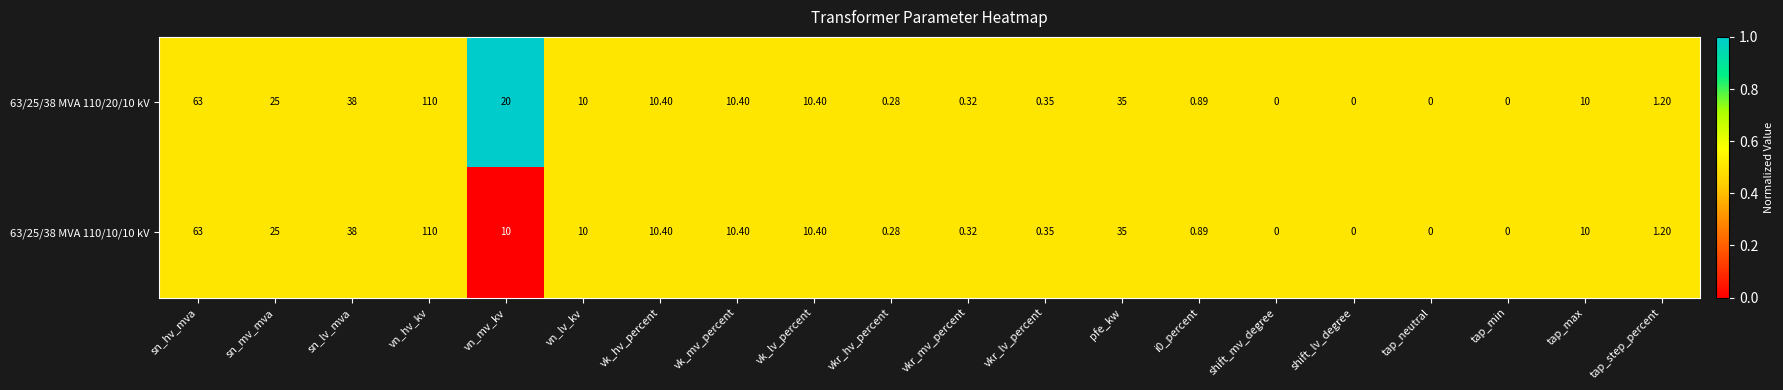

How many values in 63/25/38 MVA 110/20/10 kV are above zero?

16